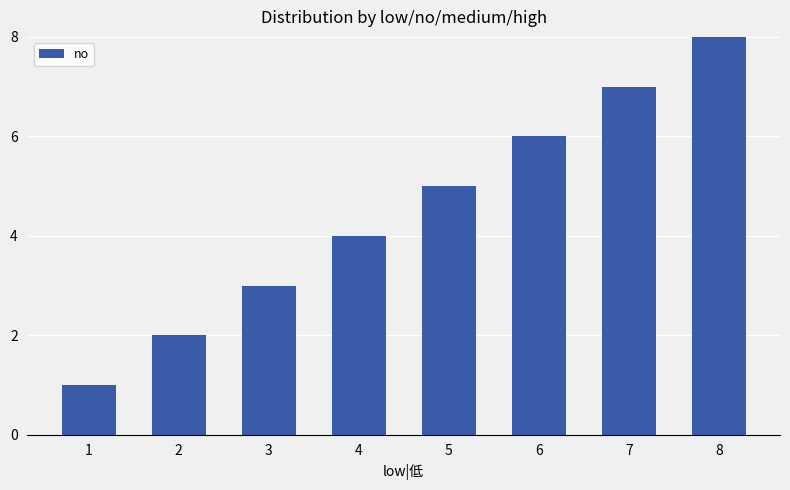

What is the difference between the second highest and second lowest values?

5